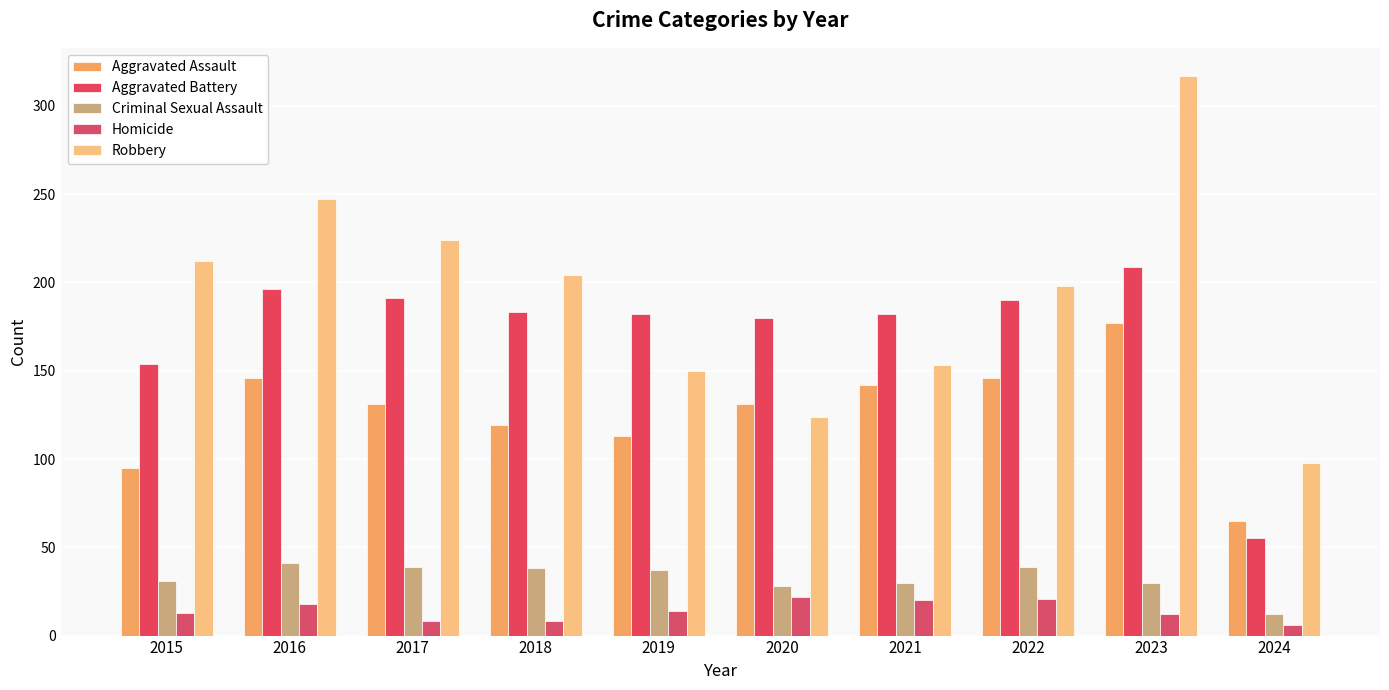

How many bars are there in total?

50